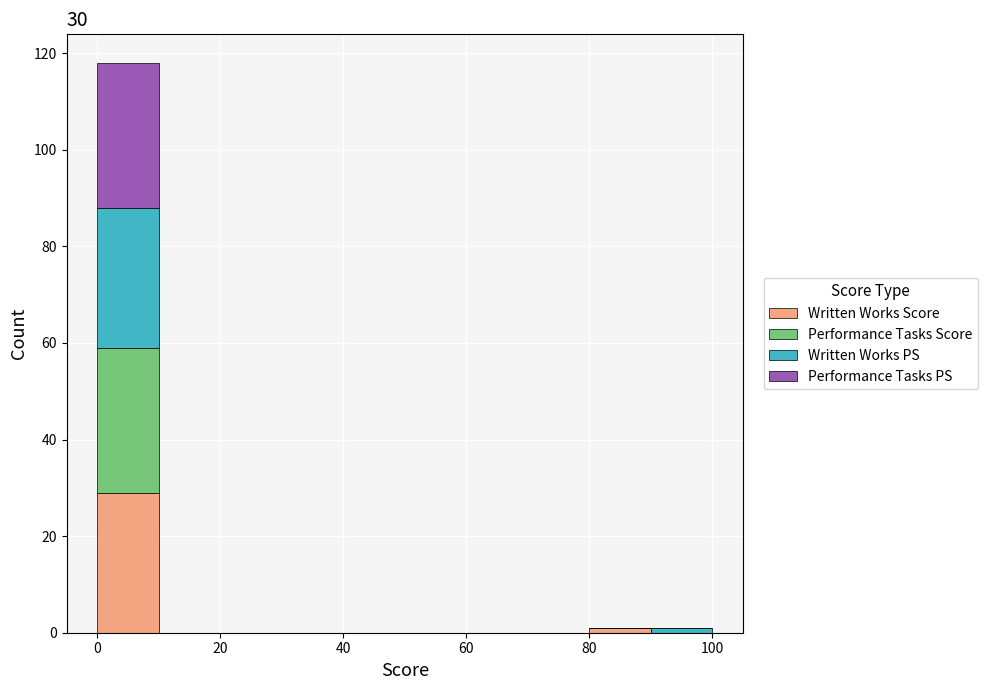

Which range on the x-axis has the tallest stacked bar (by total height)?

0 to 10